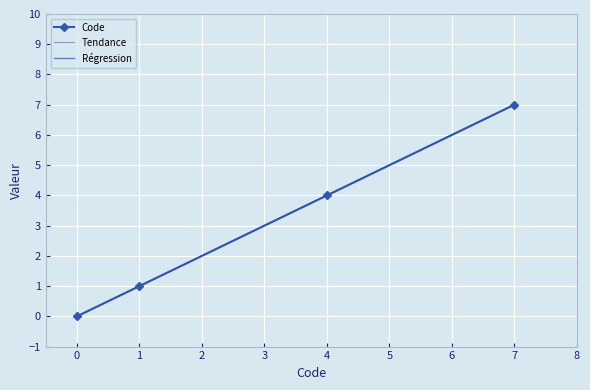

Reading right to left, list all the values displayed in this chart.

Code: 7.0	4.0	1.0	0.0
Tendance: 7.0	4.0	1.0	0.0
Régression: 7.0	4.0	1.0	-0.0